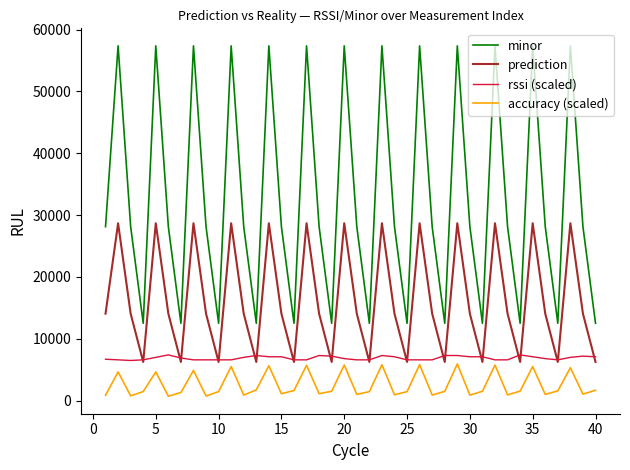

What are all the series names shown in the legend?

minor, prediction, rssi (scaled), accuracy (scaled)